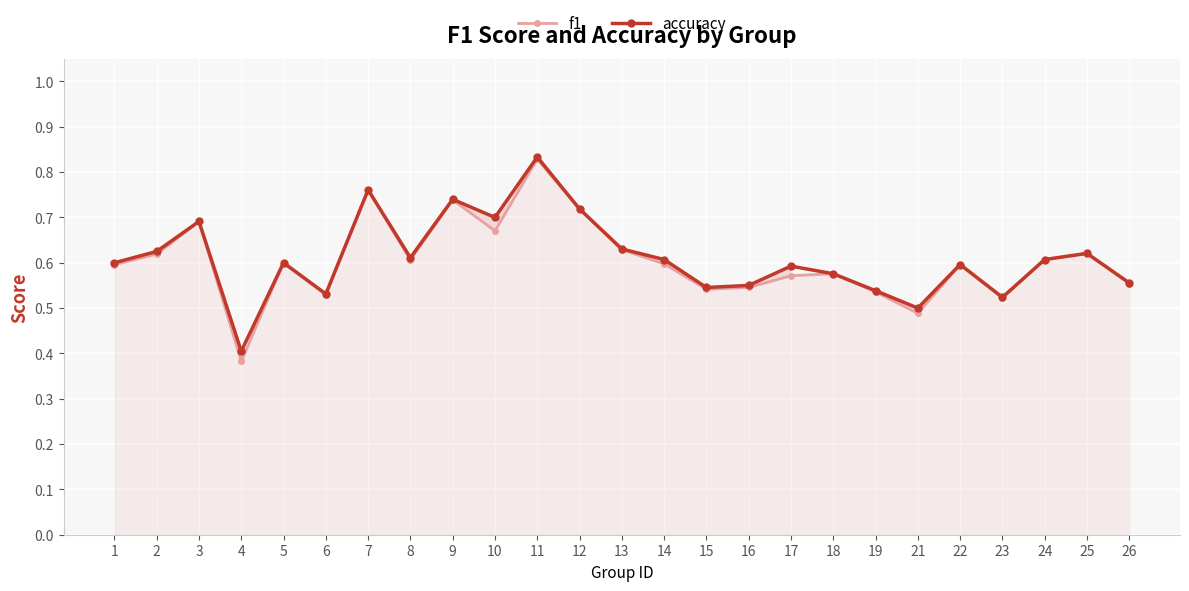

What is the value of the accuracy point at the 17th from the left?

0.6